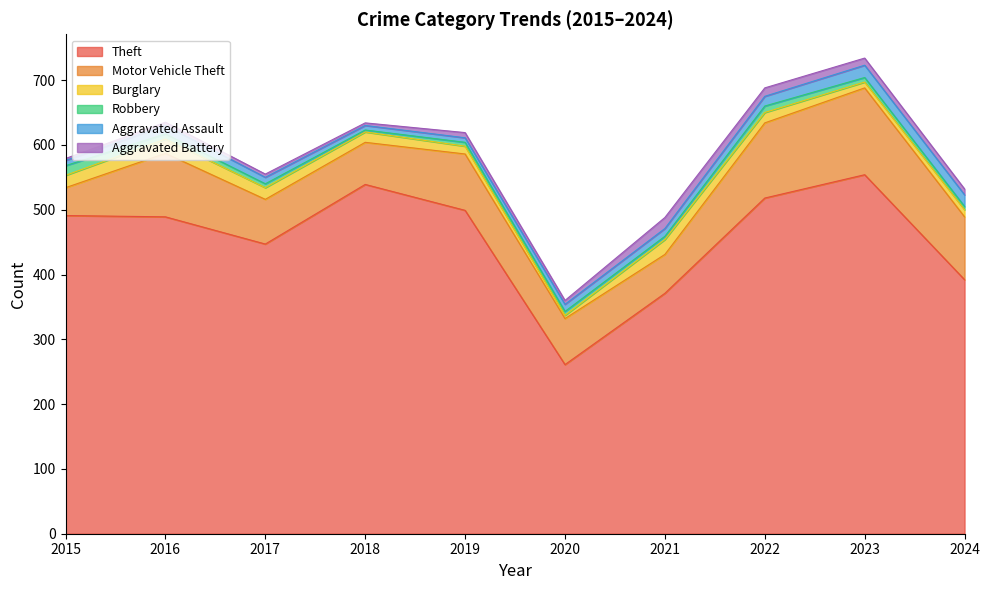

The Theft series shows 489 at 2016. True or false?

True